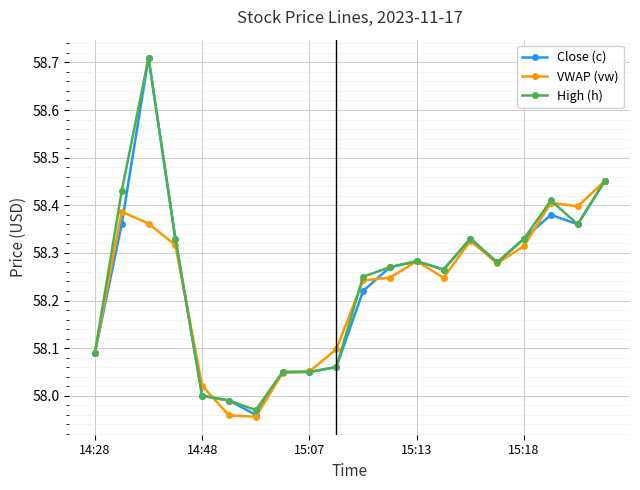

True or false: High (h) has more than 0 points higher than both neighbors.

True